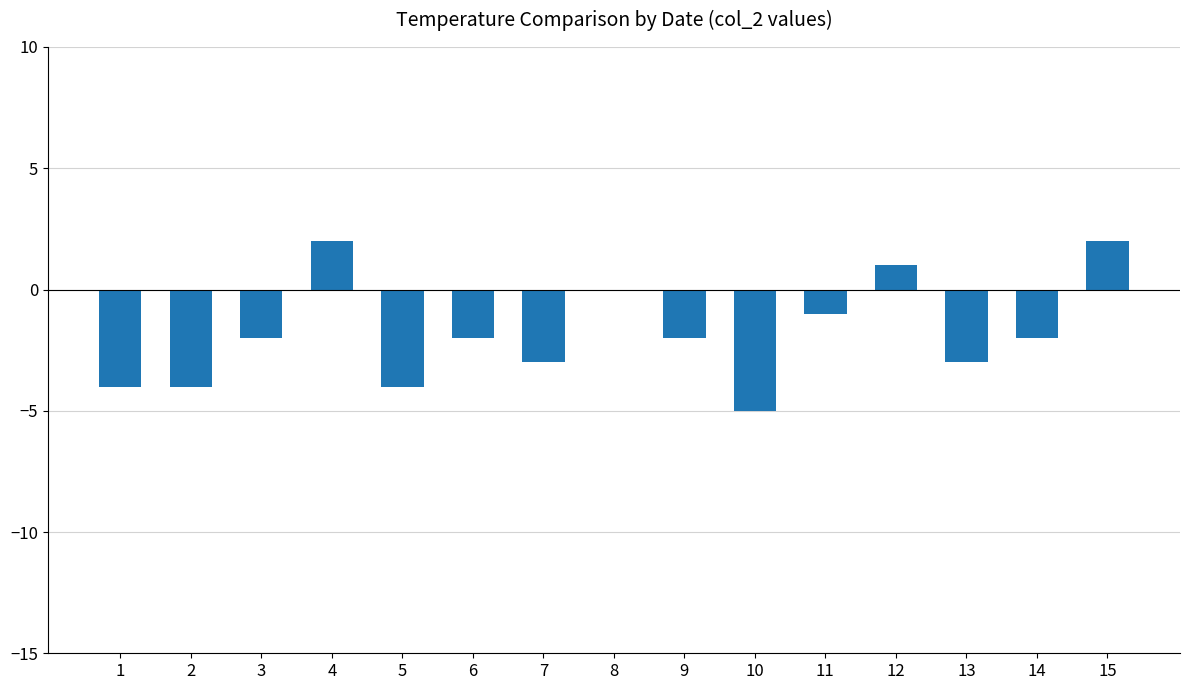

Reading right to left, extract all data points from this chart.

15=2	14=-2	13=-3	12=1	11=-1	10=-5	9=-2	8=0	7=-3	6=-2	5=-4	4=2	3=-2	2=-4	1=-4